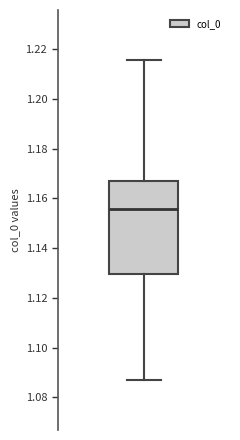

Where does the upper whisker of the box end on the y-axis? The values are not printed on the chart, so give them approximately, as read against the axis.

1.216